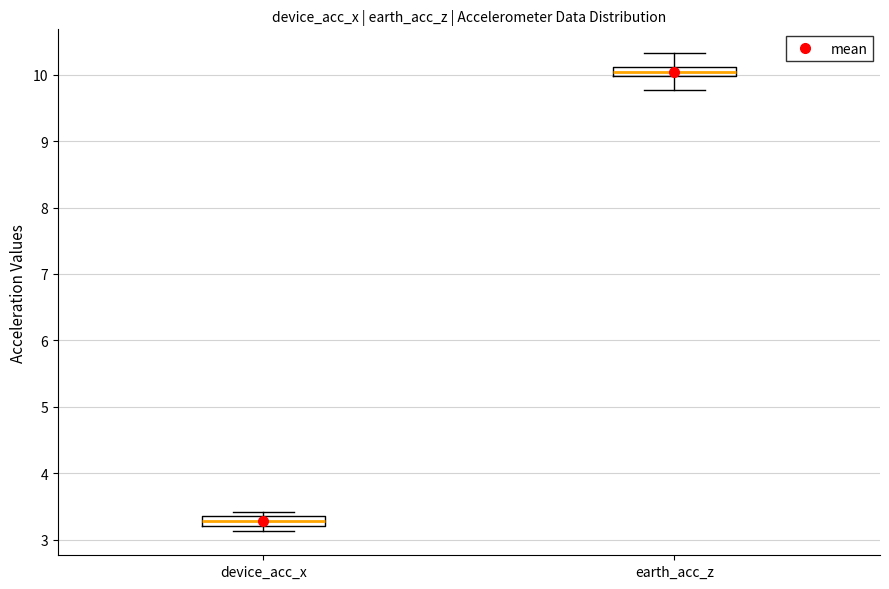

Where is the lower edge of the box for device_acc_x on the y-axis? The values are not printed on the chart, so give them approximately, as read against the axis.

3.2